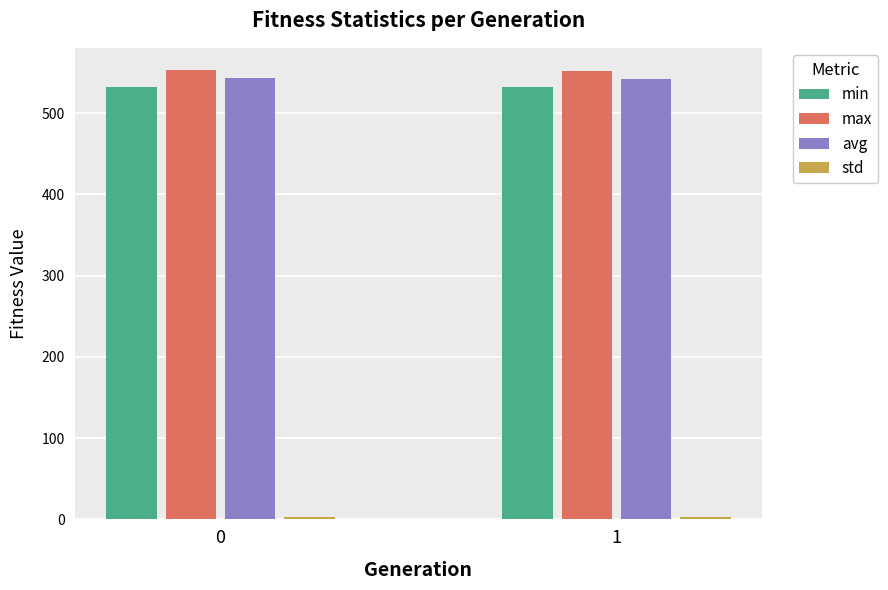

What is the value of the max bar at the 1st from the left?

552.7